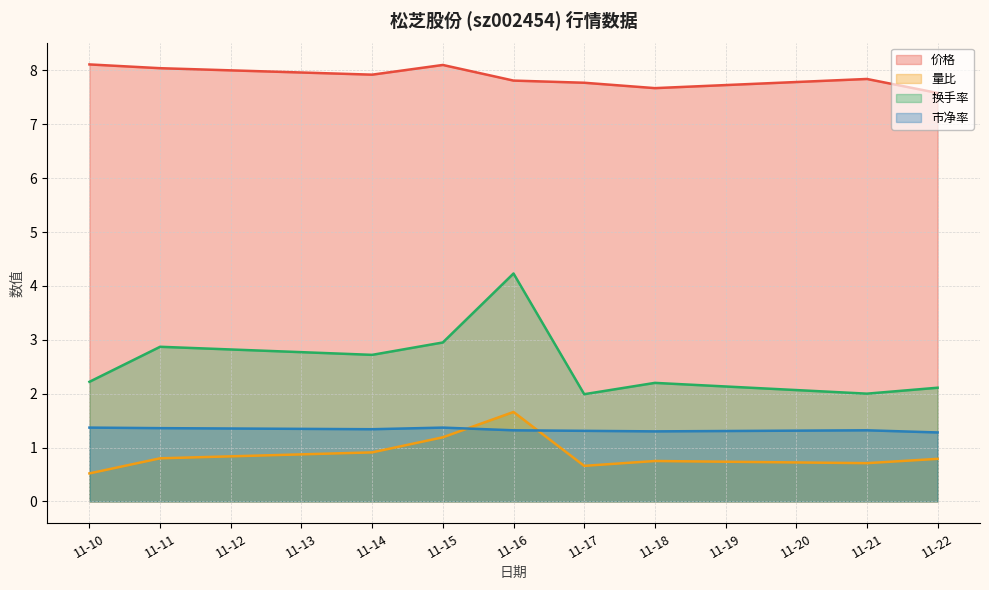

Reading left to right, extract all data points from this chart.

价格 折线: 8.1	8.0	7.9	8.1	7.8	7.8	7.7	7.8	7.6
量比 折线: 0.5	0.8	0.9	1.2	1.7	0.7	0.8	0.7	0.8
换手率 折线: 2.2	2.9	2.7	3.0	4.2	2.0	2.2	2.0	2.1
市净率 折线: 1.4	1.4	1.3	1.4	1.3	1.3	1.3	1.3	1.3